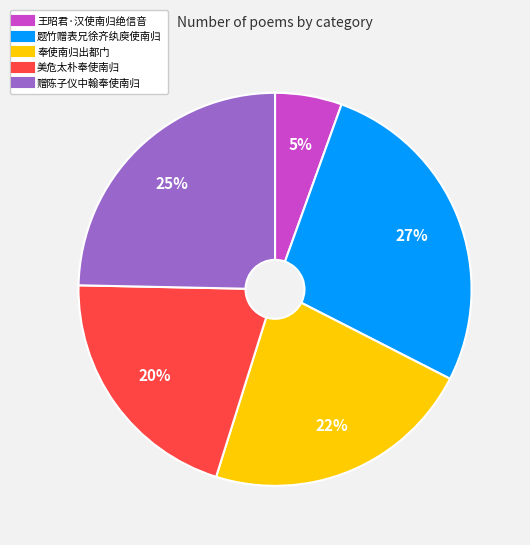

Which has a higher value, 赠陈子仪中翰奉使南归 or 奉使南归出都门?

赠陈子仪中翰奉使南归